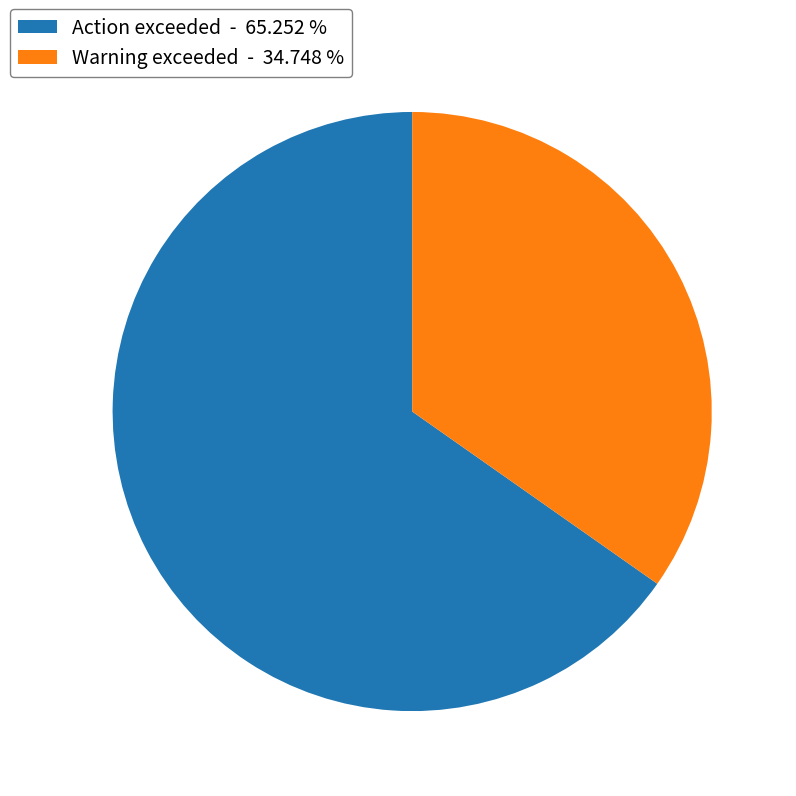

Rank the categories by value from lowest to highest.

Warning exceeded - 34.748 %, Action exceeded - 65.252 %